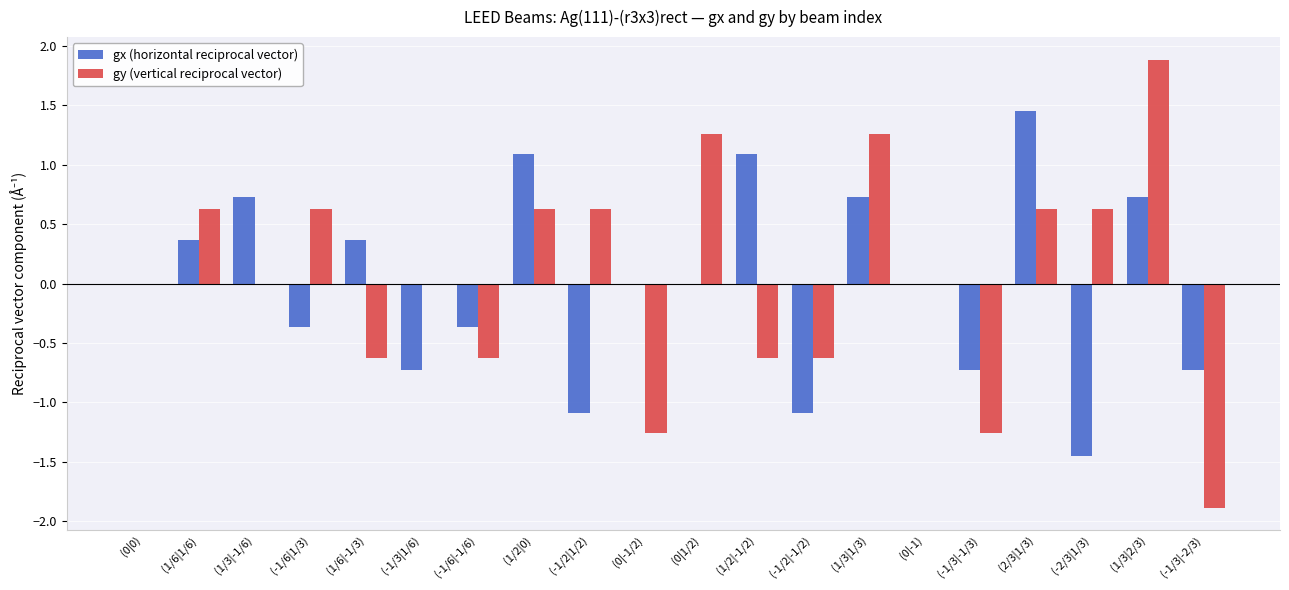

The gy (vertical reciprocal vector) series shows -0.6 at (-1/6|-1/6). True or false?

True